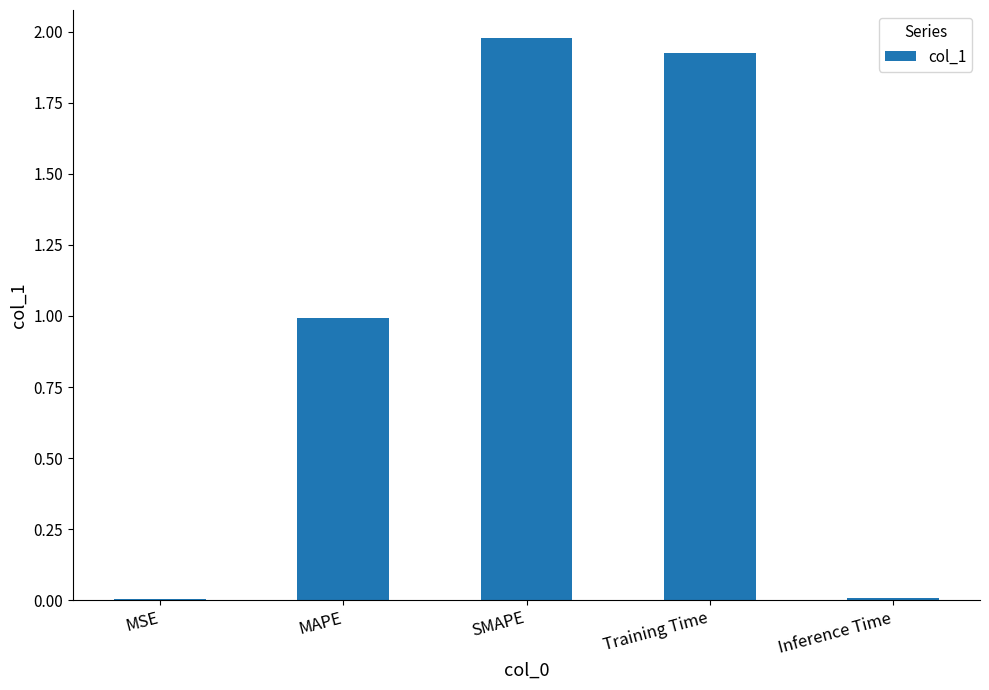

What is the sum of all values?

4.9